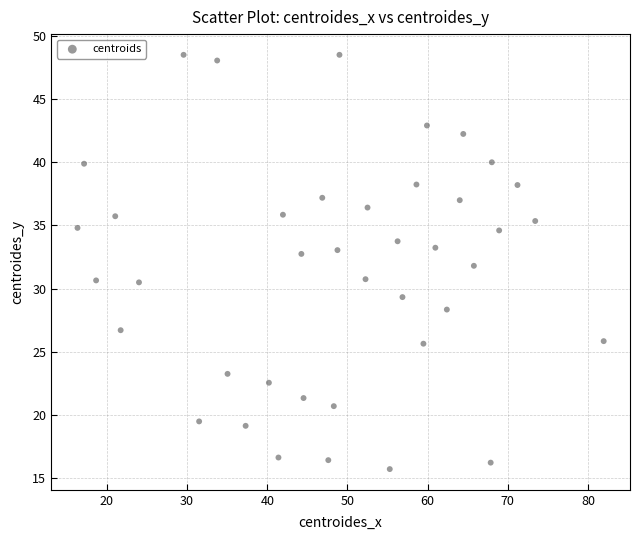

What is the range of Y values (max minus min)?

32.8